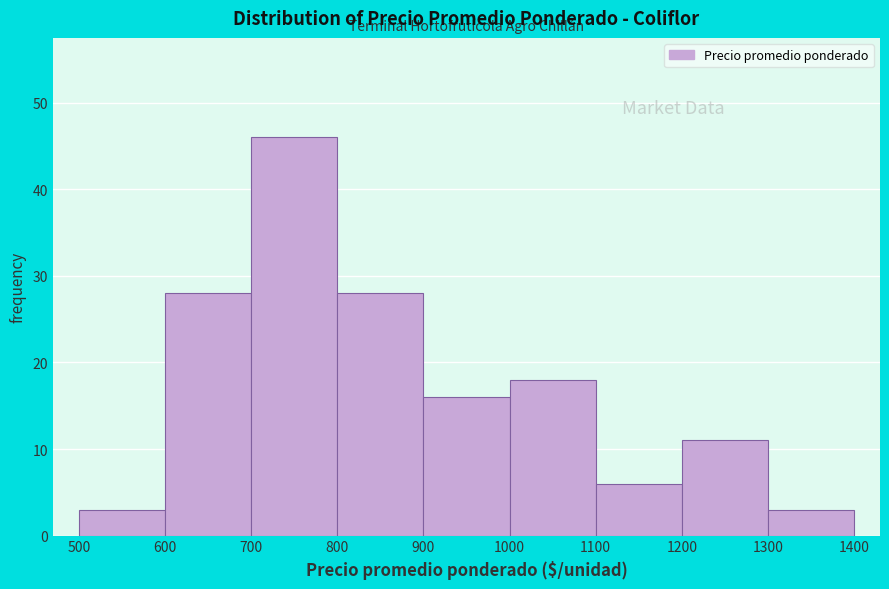

Reading left to right, list every bar in this chart as the range it spans on the x-axis followed by its height. The values are not printed on the chart, so give them approximately, as read against the axis.

500 to 600: 3
600 to 700: 28
700 to 800: 46
800 to 900: 28
900 to 1000: 16
1000 to 1100: 18
1100 to 1200: 6
1200 to 1300: 11
1300 to 1400: 3